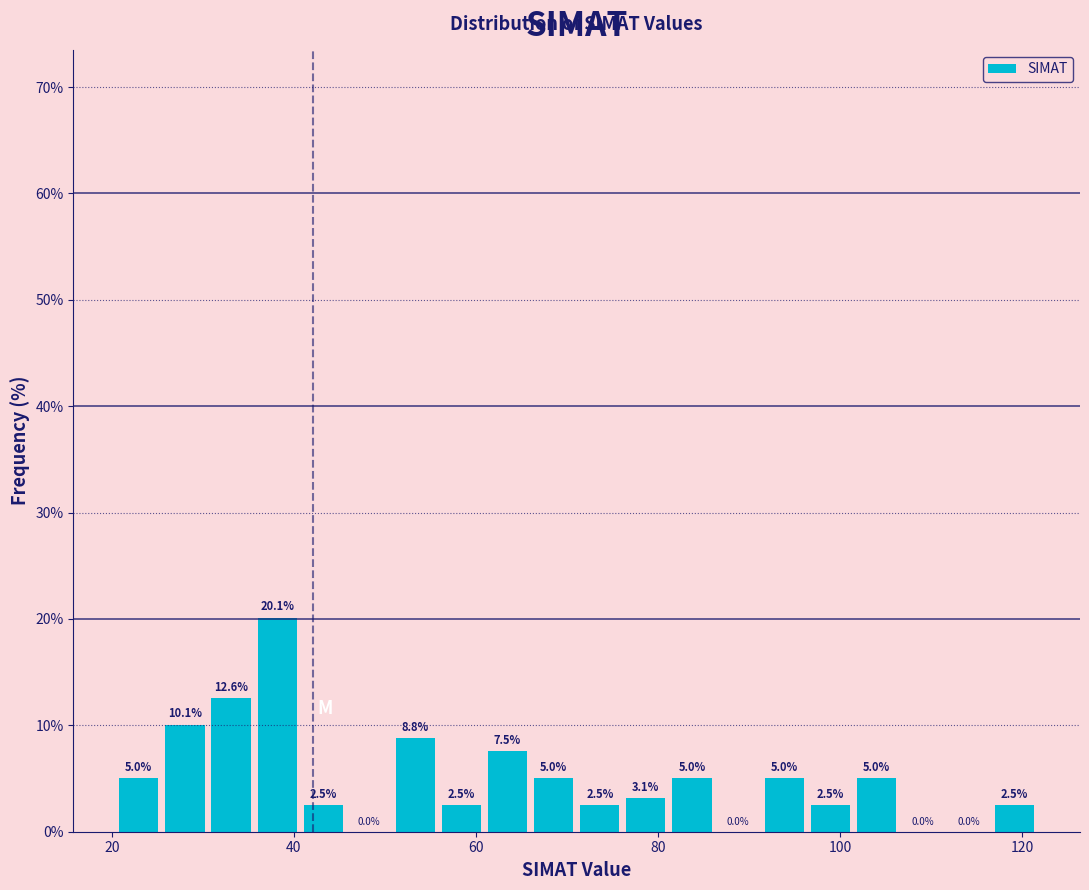

Read against the x-axis, roughly where is the centre of the tallest bar?

38